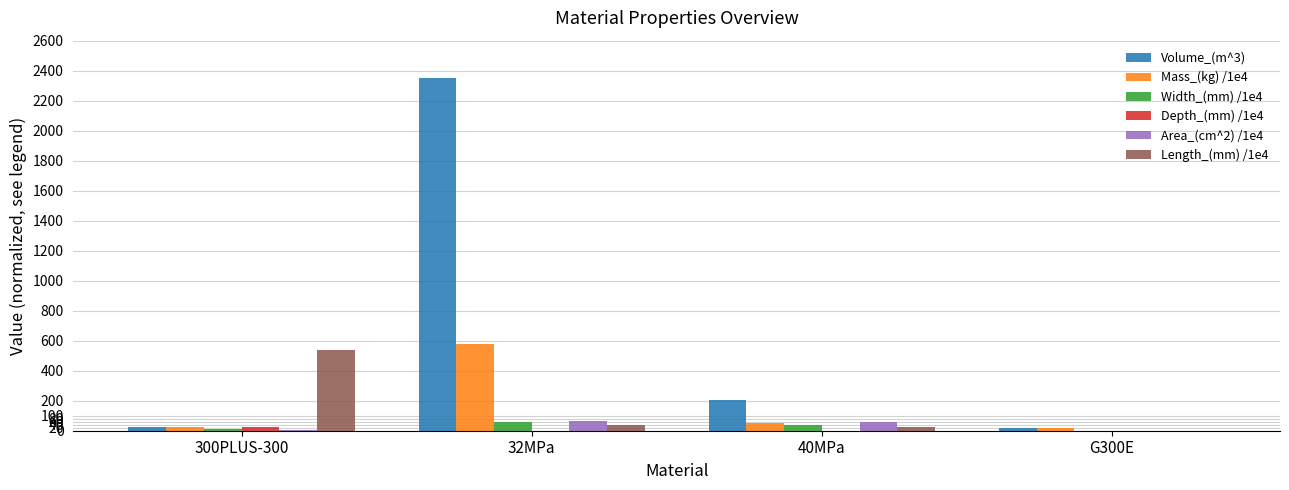

How many data points in Area_(cm^2) /1e4 are above 57?

2